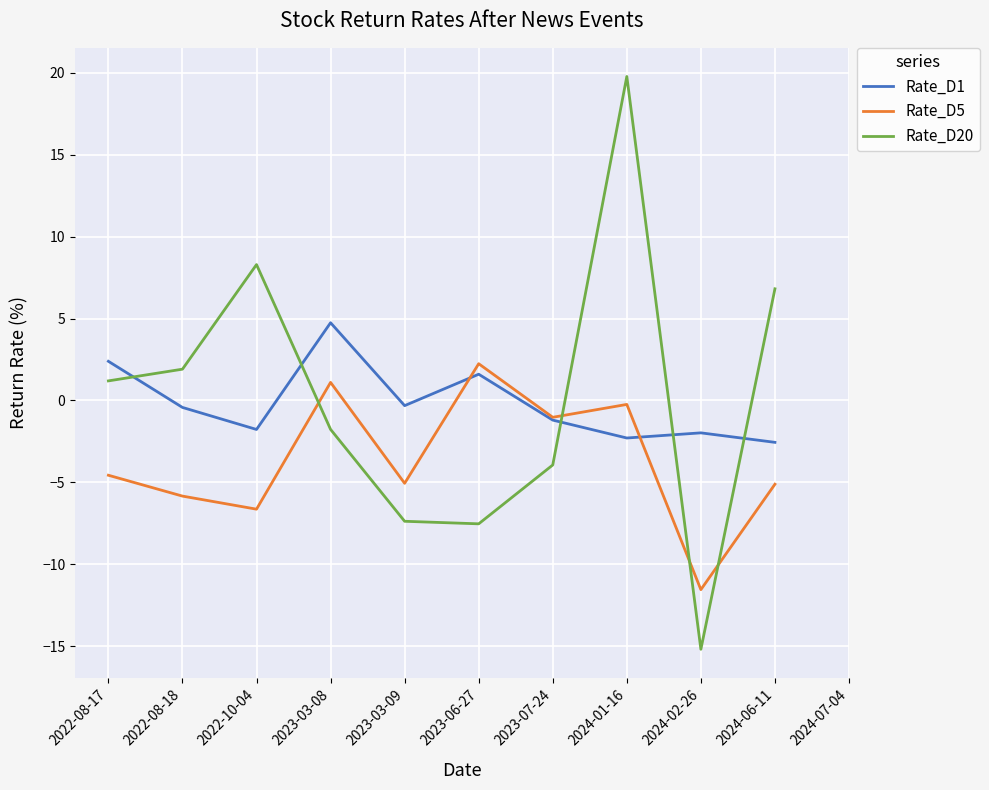

At which label does Rate_D1 reach its peak?

2023-03-08